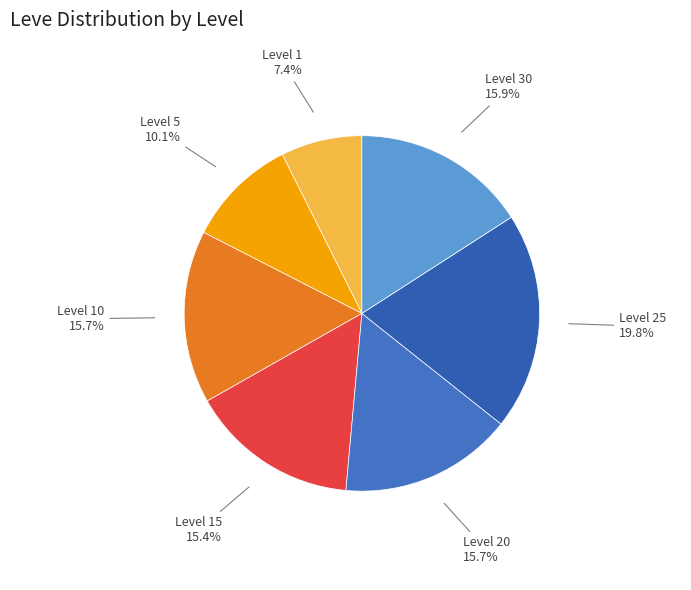

Count the number of slices in the pie.

7